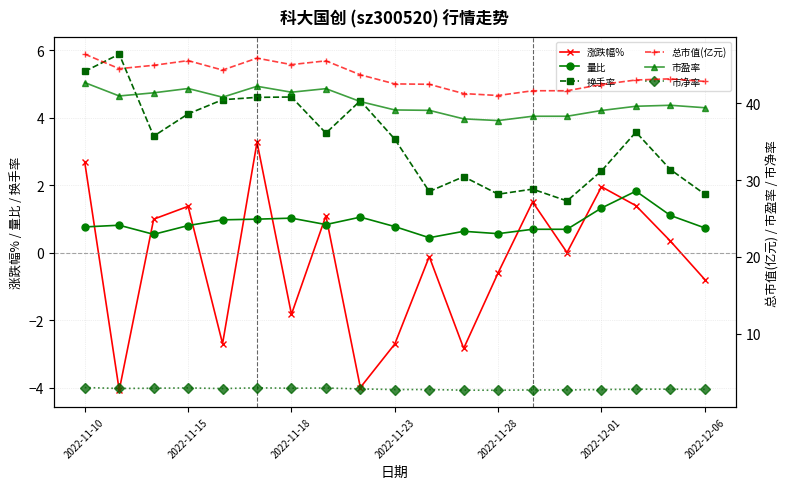

What is the label of the 1st point from the left?

2022-11-10